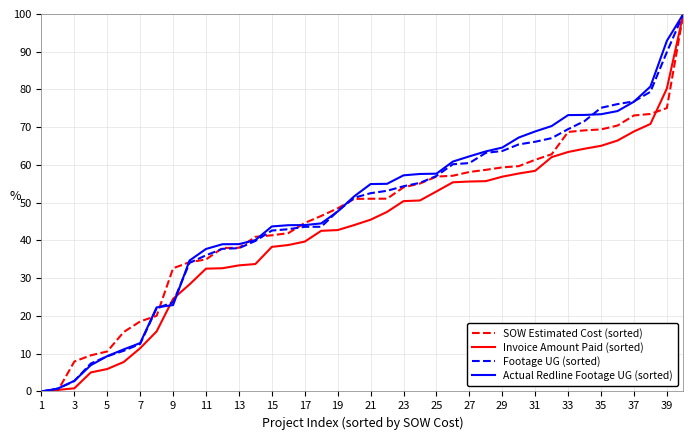

What is the greatest value displayed?

100.0